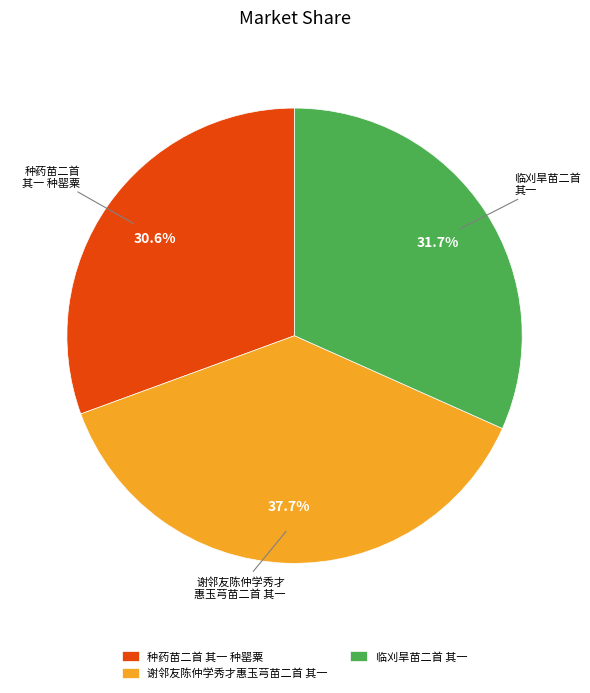

True or false: 谢邻友陈仲学秀才惠玉芎苗二首 其一 accounts for 38% of the total.

True